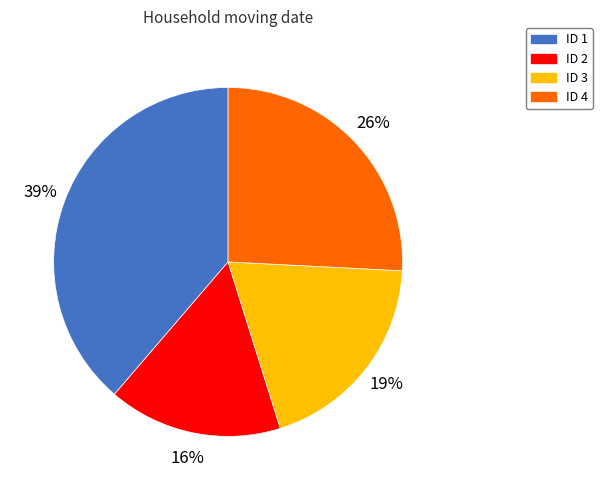

Is the sum of ID 1 and ID 3 greater than half?

Yes